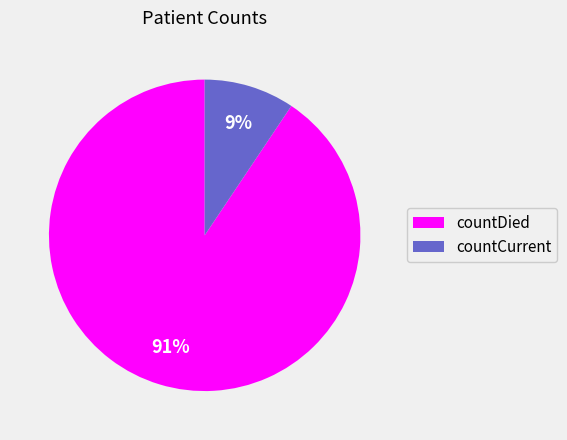

What is the smallest slice in the pie chart?

countCurrent